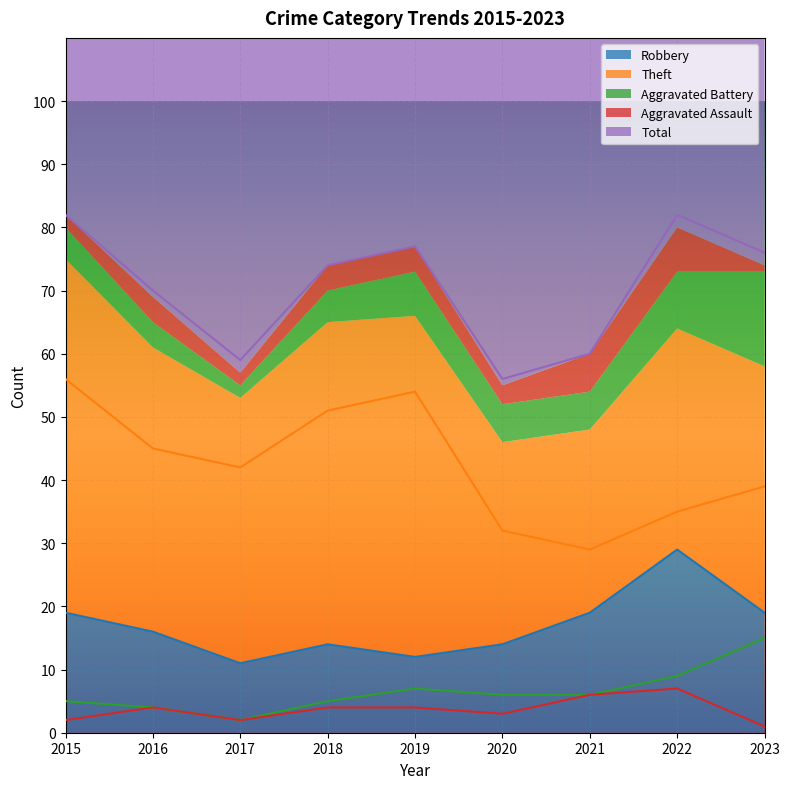

Is it true that Aggravated Battery equals 3 at 2015?

False